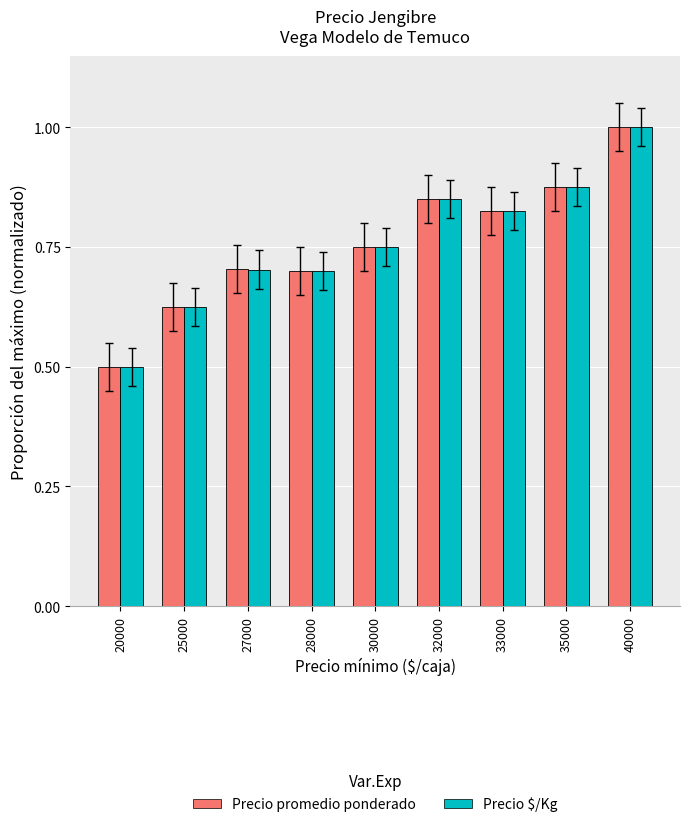

At which label does Precio promedio ponderado reach its peak?

40000